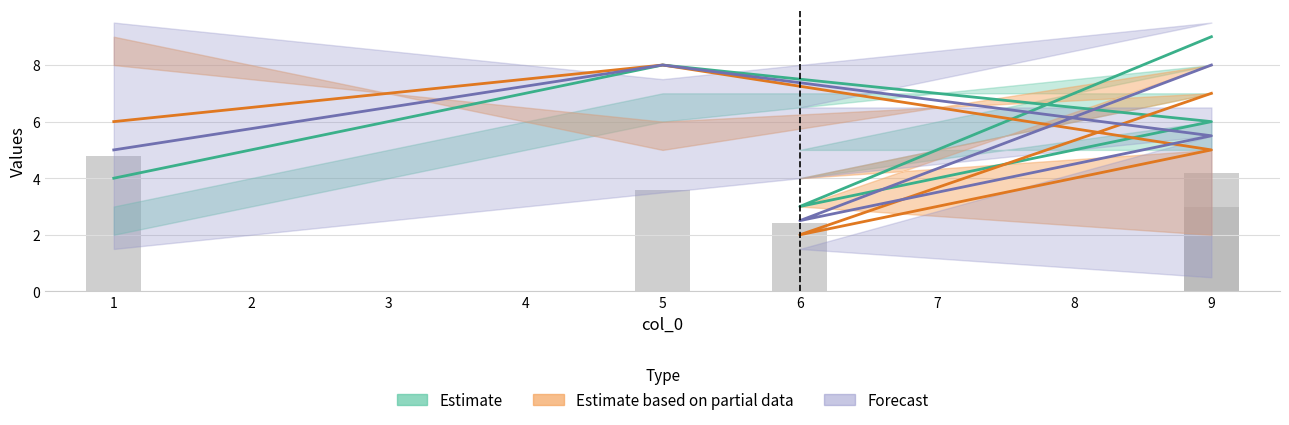

Which category has the lowest value across all series?

6